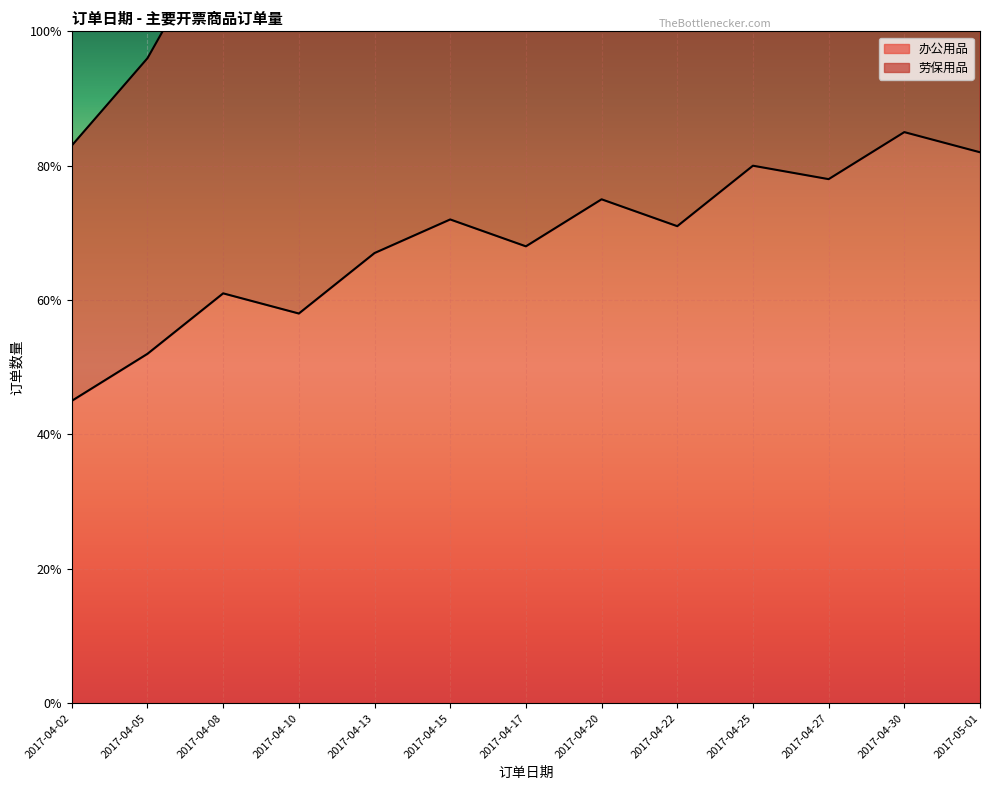

What is the average value of the 办公用品 series?

69